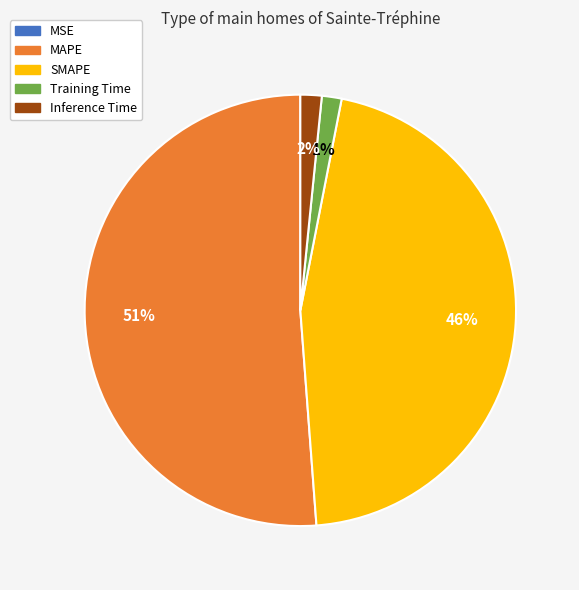

To the nearest percent, what is the average slice percentage?

20%